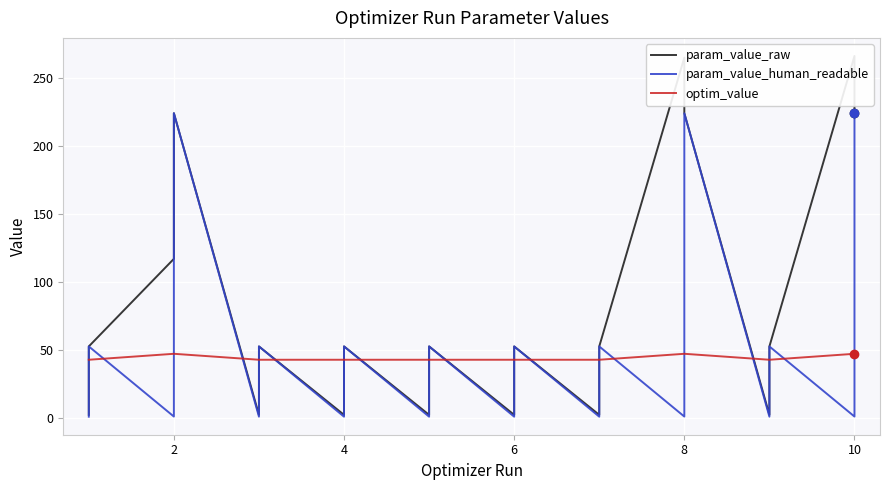

Where is the first local maximum for param_value_human_readable?

2